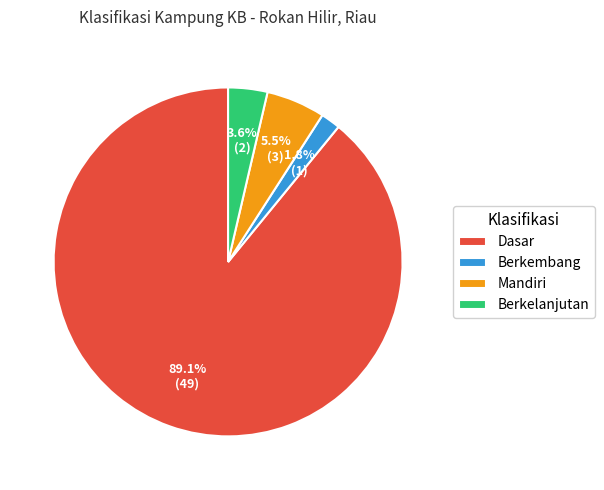

Count the number of slices in the pie.

4